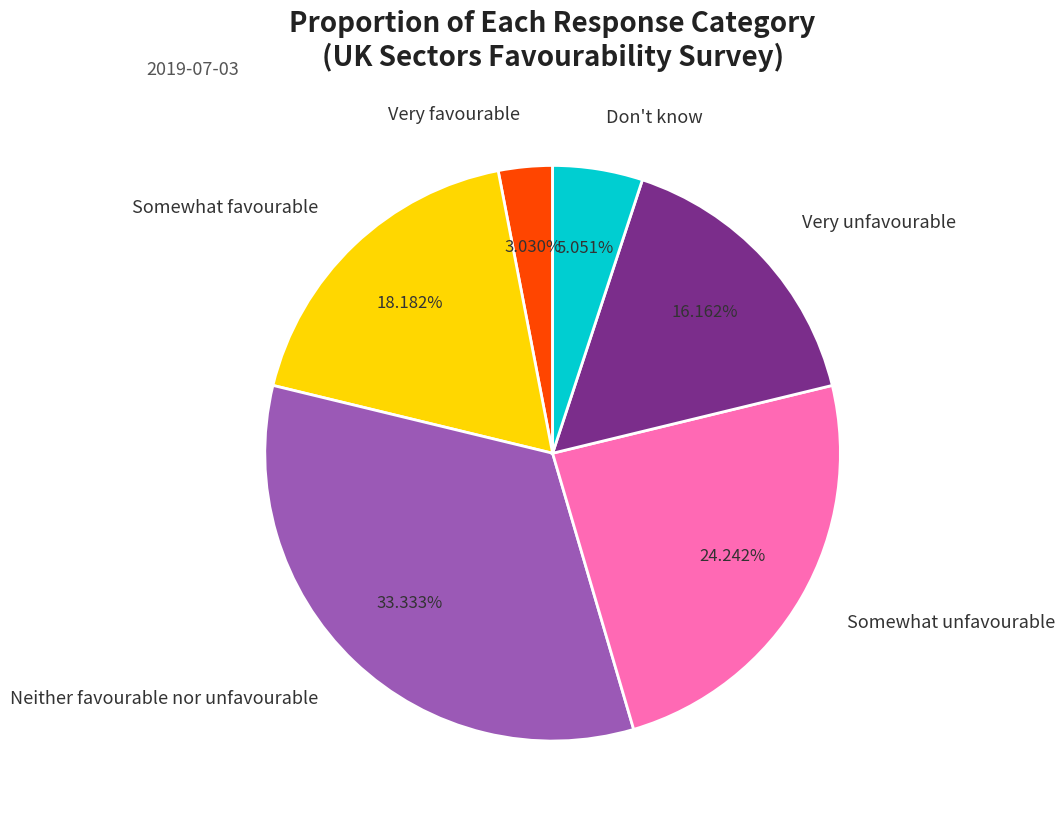

How many slices are in this pie chart?

6